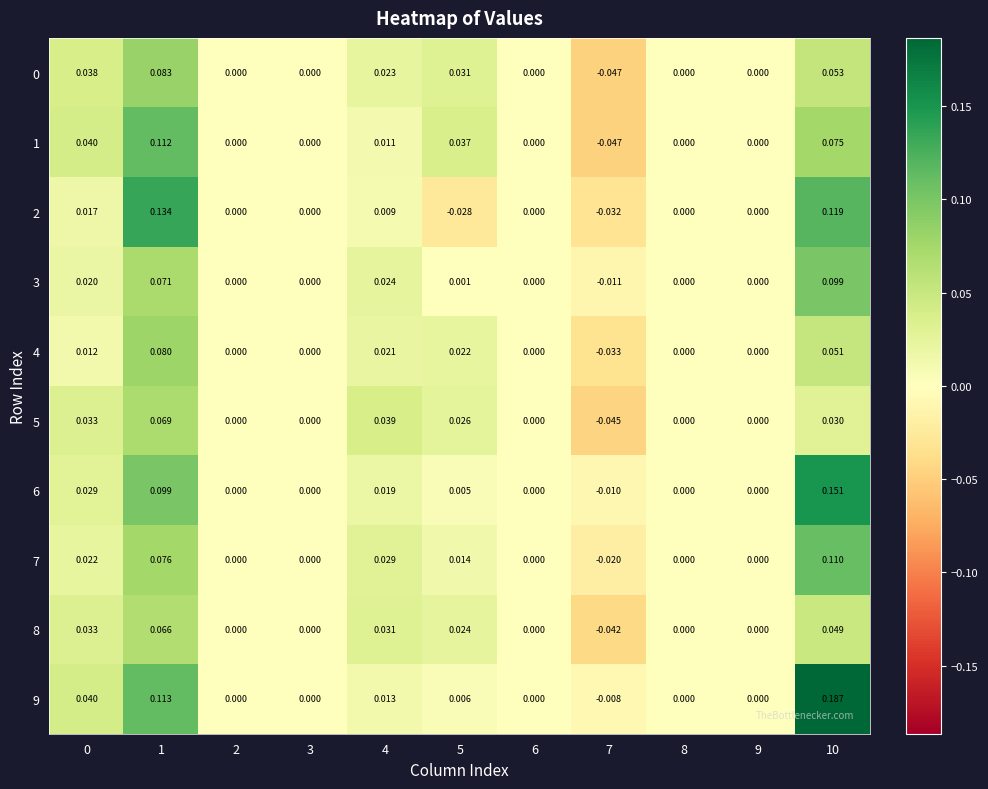

How many categories are shown in the chart?

11